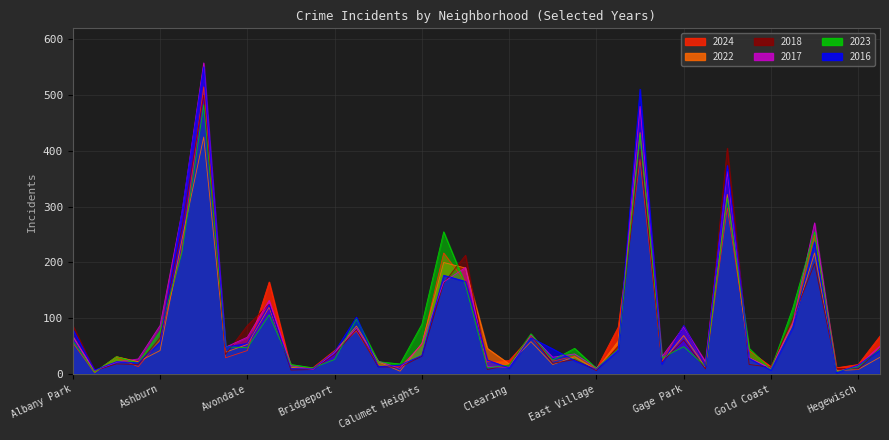

Where does the 2022 series first go above 39?

Albany Park